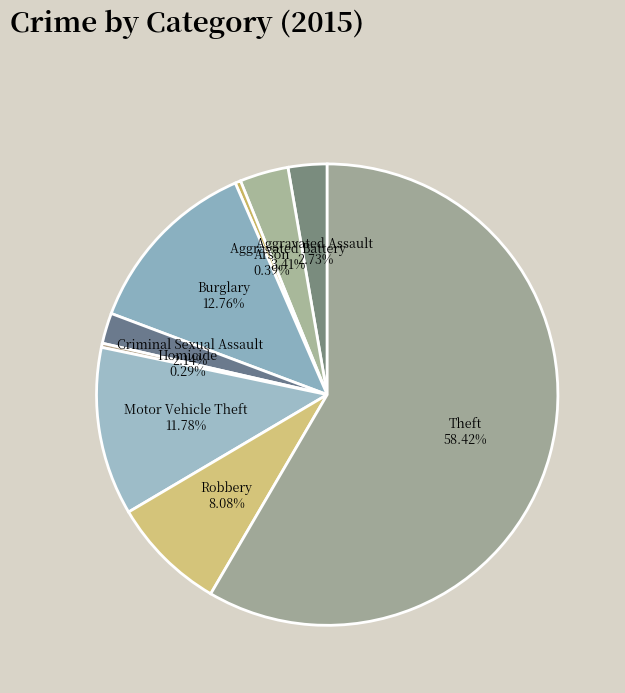

To the nearest percent, what portion does Criminal Sexual Assault represent?

2%